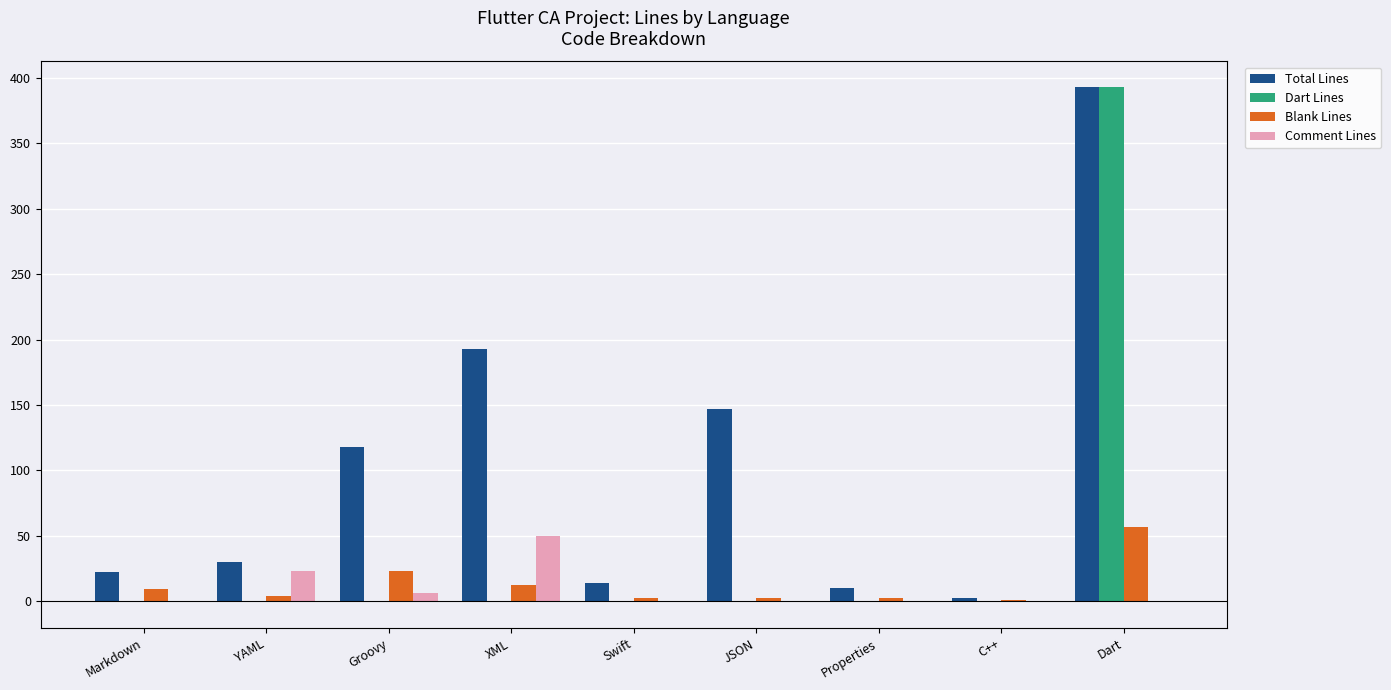

Which series changed the most between XML and C++?

Total Lines